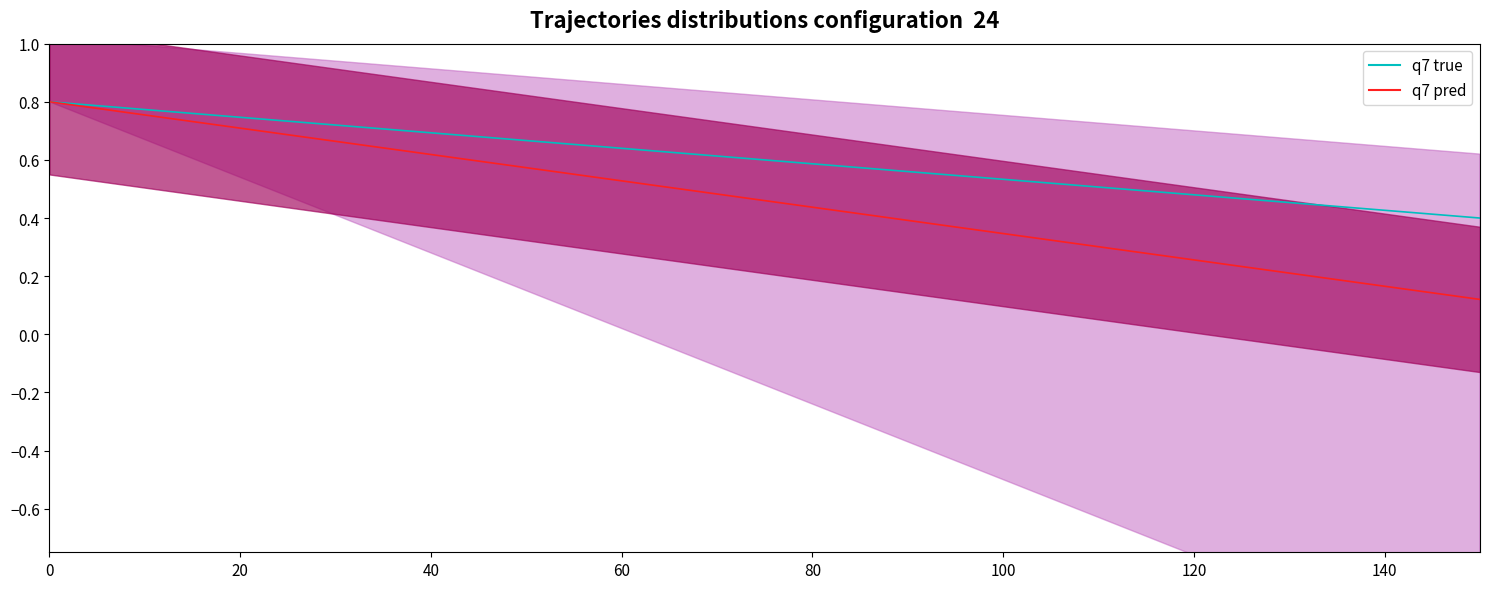

The q7 pred series shows 0.6 at 40. True or false?

True